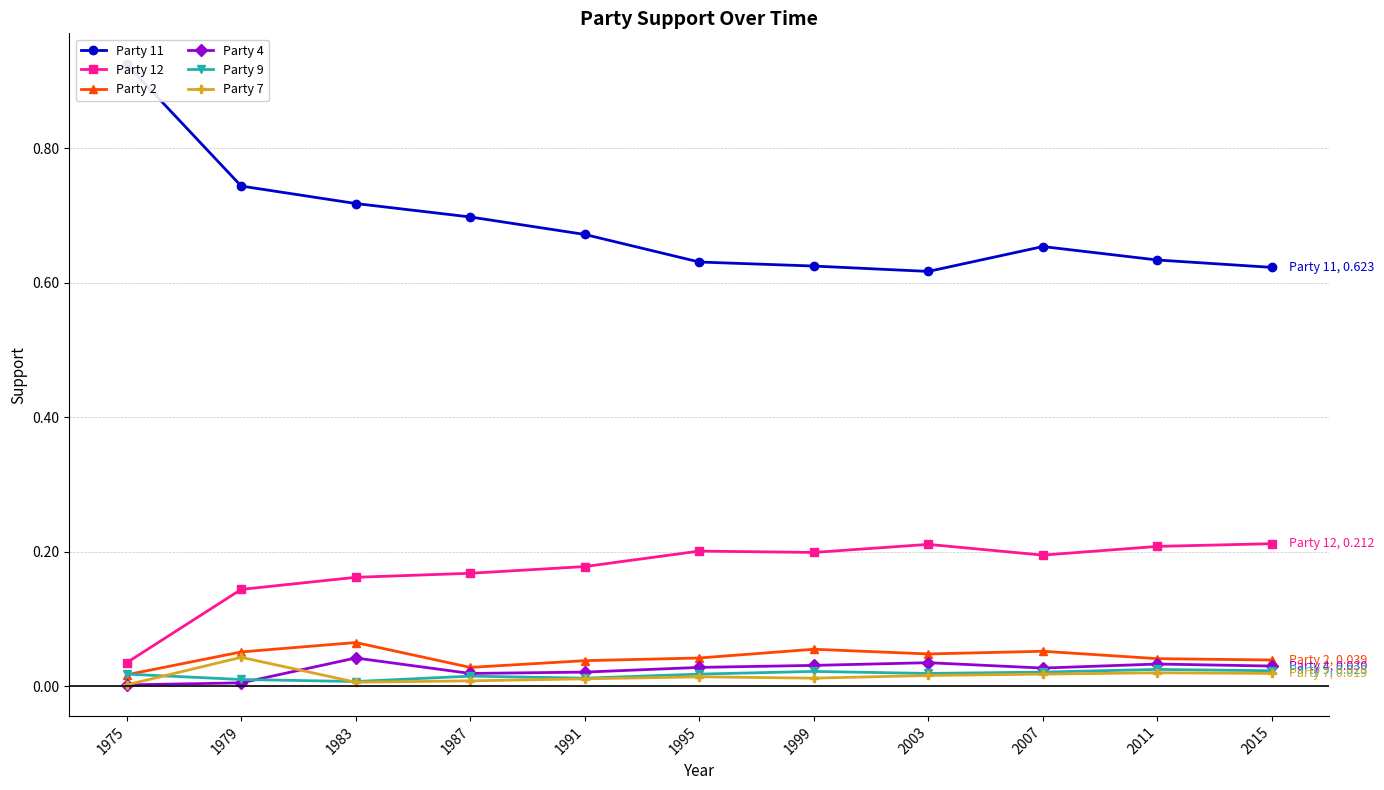

Reading left to right, extract all data points from this chart.

Party 11: 0.9	0.7	0.7	0.7	0.7	0.6	0.6	0.6	0.7	0.6	0.6
Party 12: 0.0	0.1	0.2	0.2	0.2	0.2	0.2	0.2	0.2	0.2	0.2
Party 2: 0.0	0.1	0.1	0.0	0.0	0.0	0.1	0.0	0.1	0.0	0.0
Party 4: 0.0	0.0	0.0	0.0	0.0	0.0	0.0	0.0	0.0	0.0	0.0
Party 9: 0.0	0.0	0.0	0.0	0.0	0.0	0.0	0.0	0.0	0.0	0.0
Party 7: 0.0	0.0	0.0	0.0	0.0	0.0	0.0	0.0	0.0	0.0	0.0